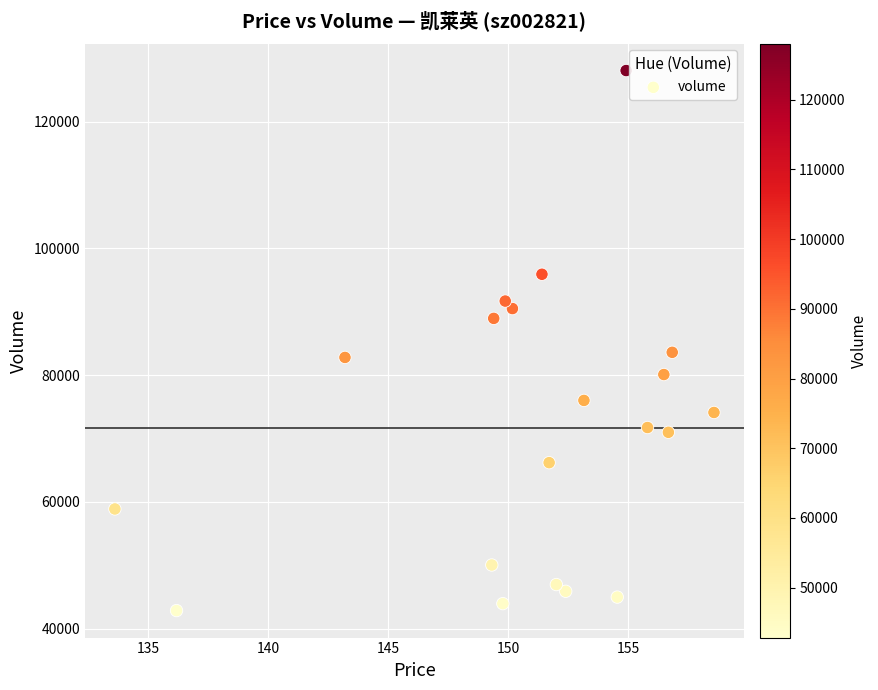

What is the range of Y values (max minus min)?

85202